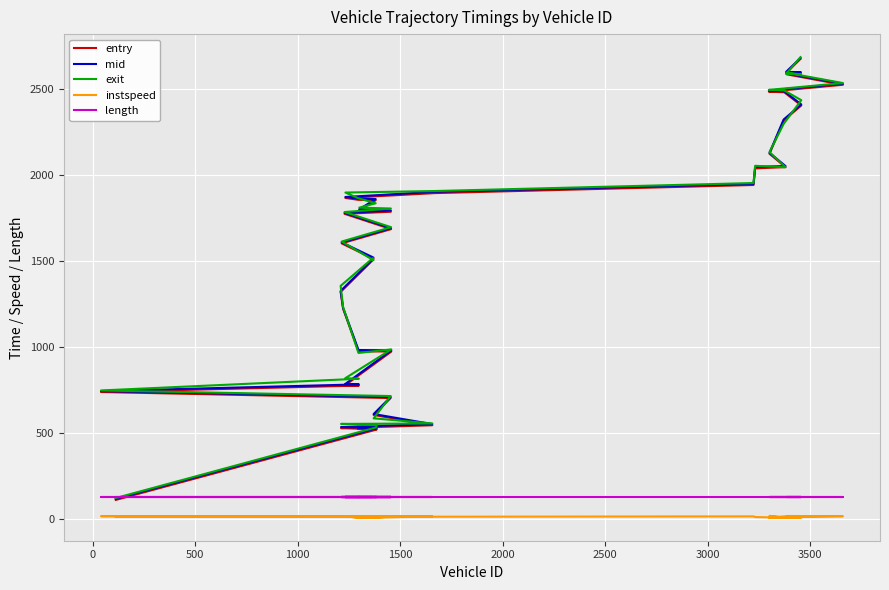

What is the sum of all length values?

5012.4